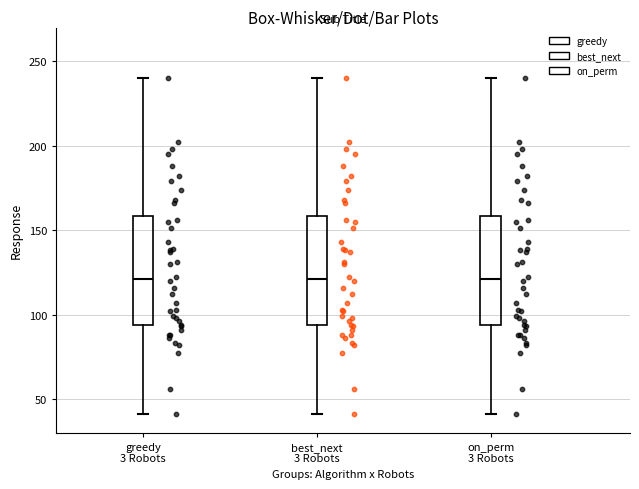

Where does the lower whisker of the box for best_next 3 Robots end on the y-axis? The values are not printed on the chart, so give them approximately, as read against the axis.

40